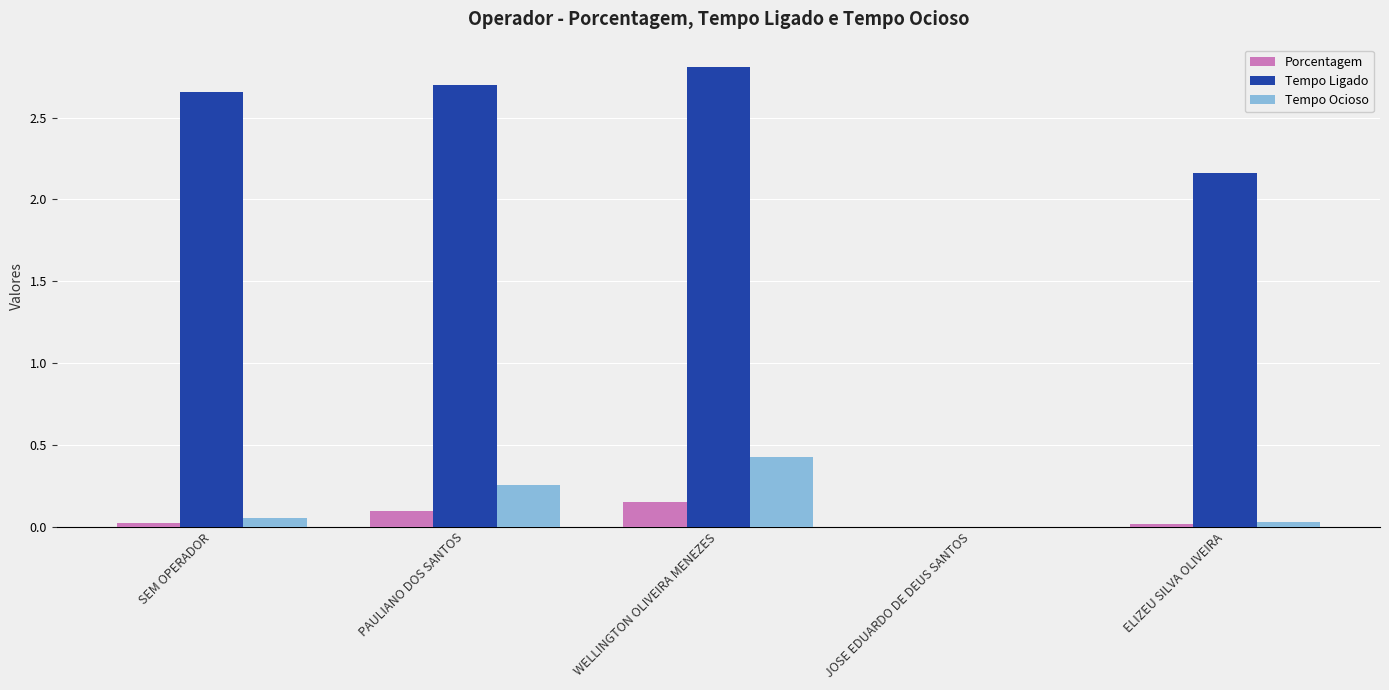

True or false: Tempo Ocioso has a value of 0.0 at JOSE EDUARDO DE DEUS SANTOS.

True